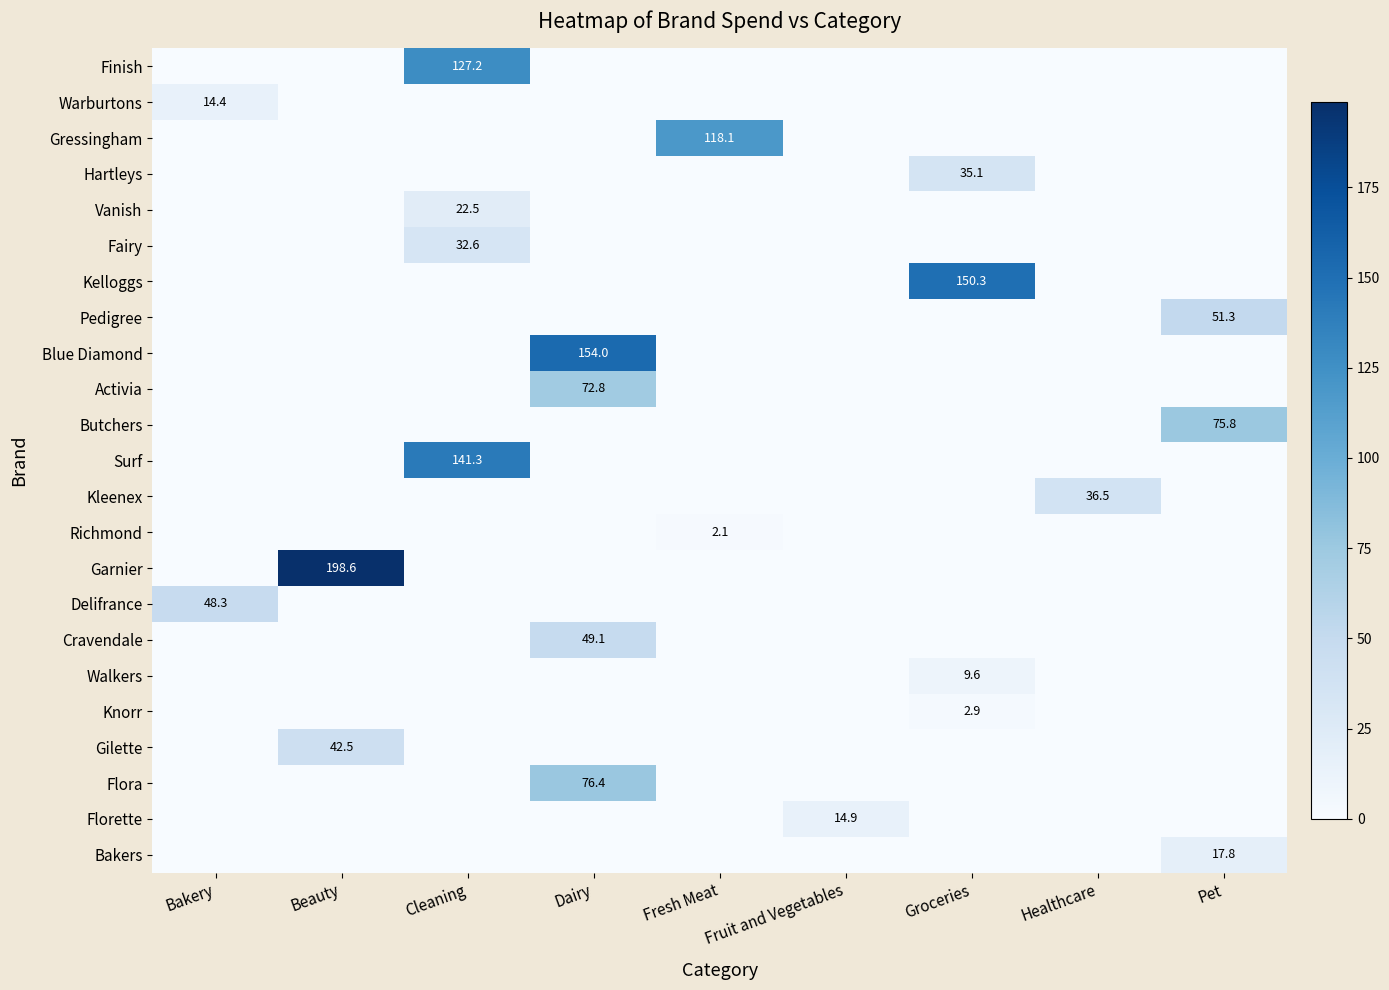

The Gressingham series shows 118.1 at Fresh Meat. True or false?

True